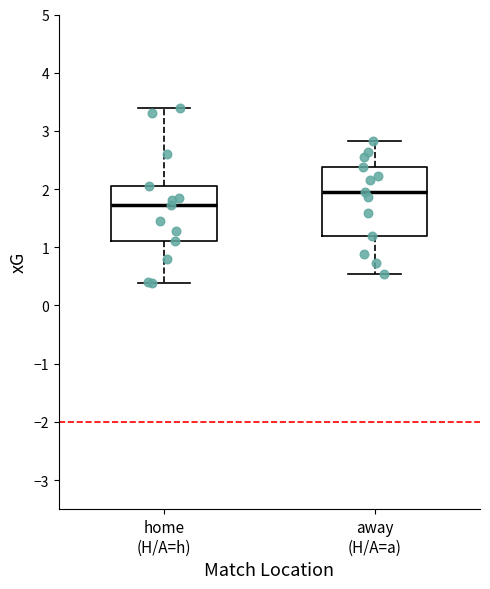

Where does the median line of the box for away (H/A=a) sit on the y-axis? The values are not printed on the chart, so give them approximately, as read against the axis.

2.0